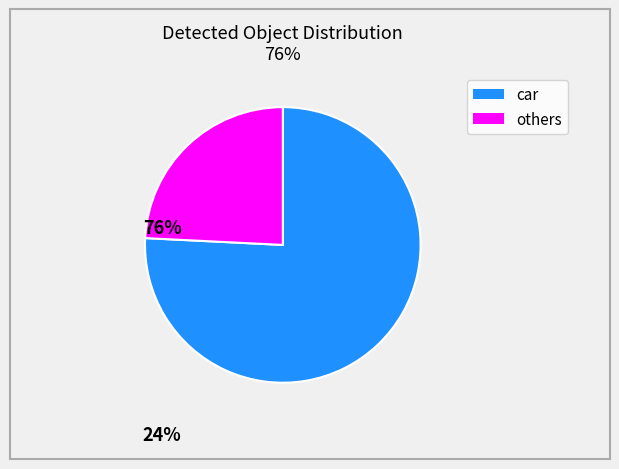

Is there a majority slice in this chart?

Yes